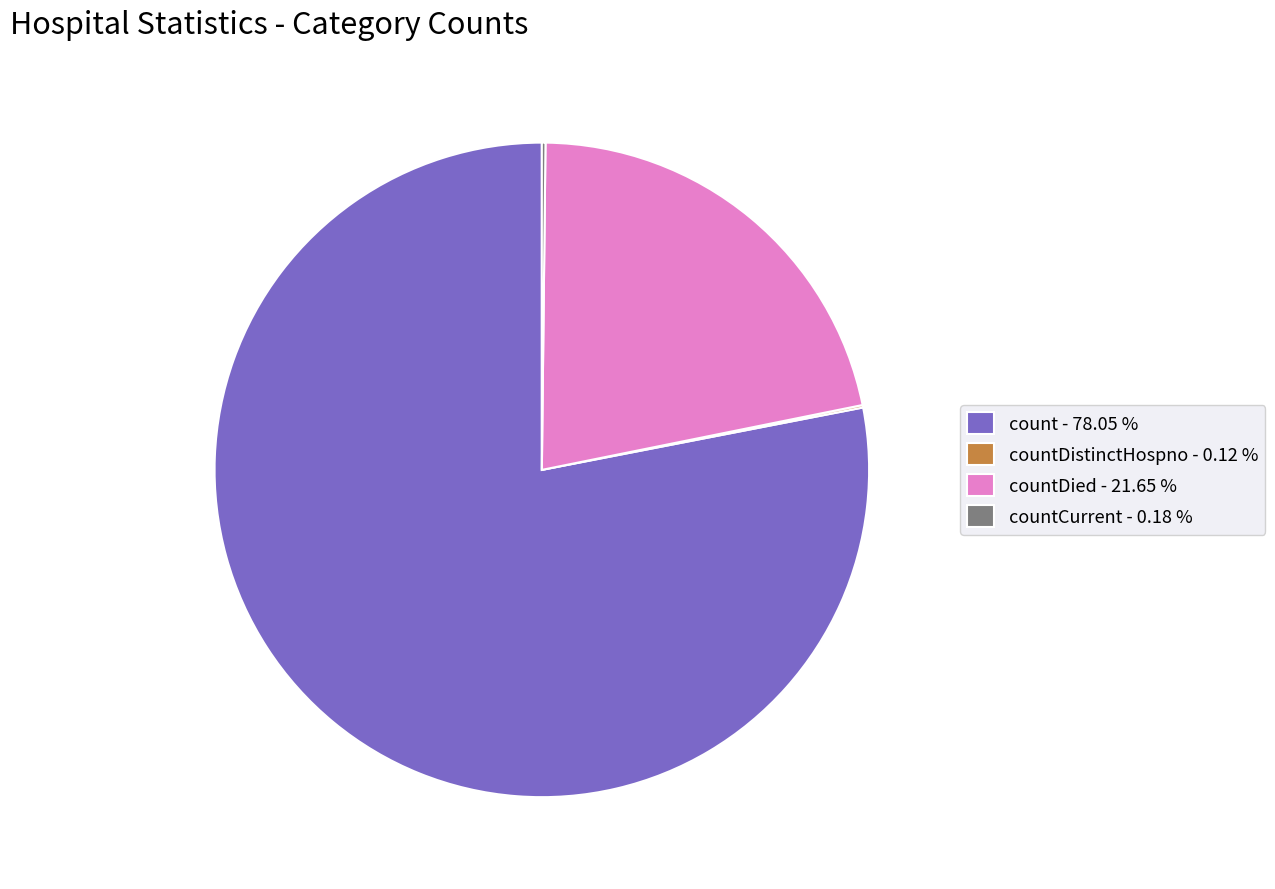

Does count - 78.05 % represent more than half of the total?

Yes